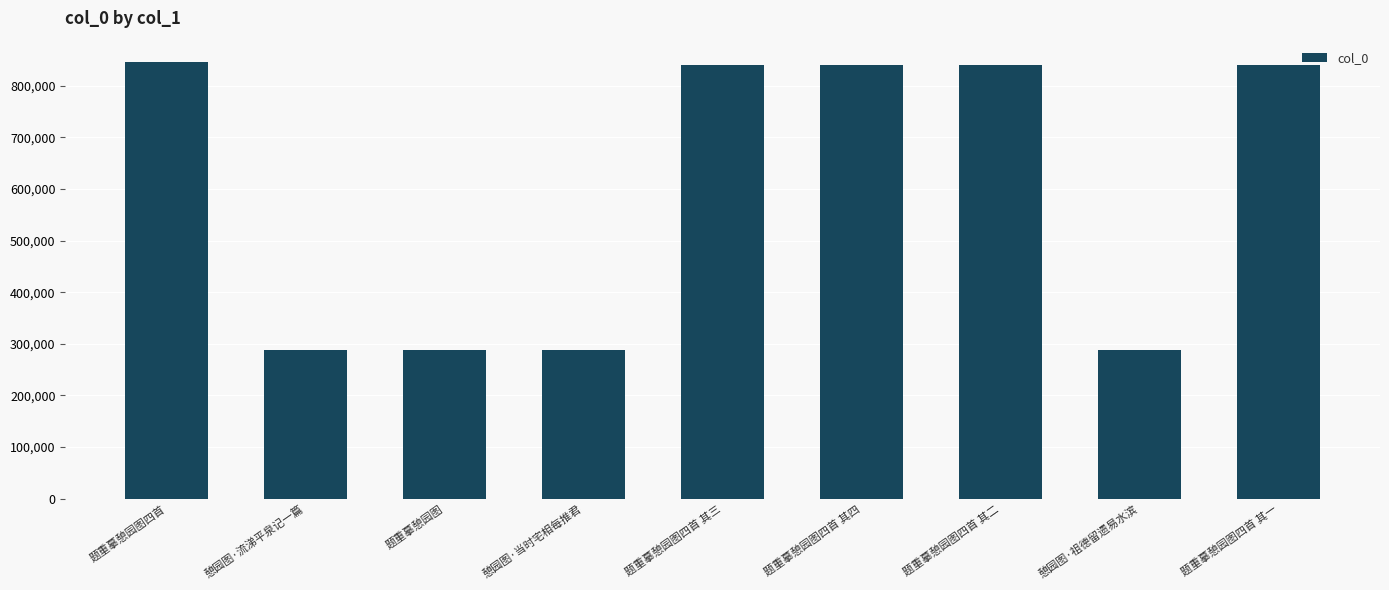

How many data points does each series have?

9